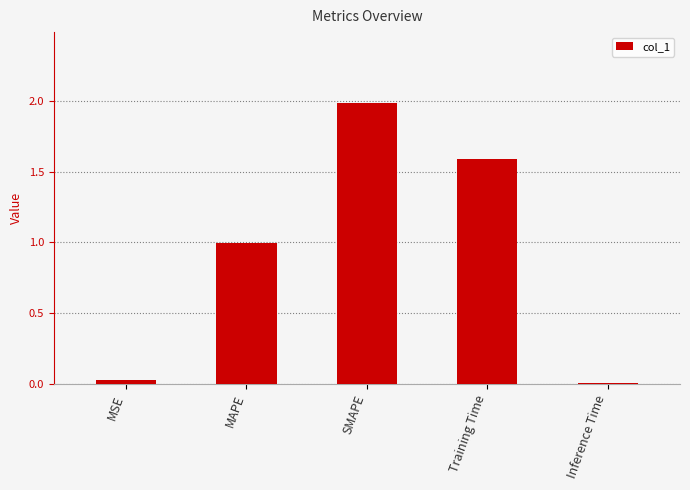

How many data points does each series have?

5